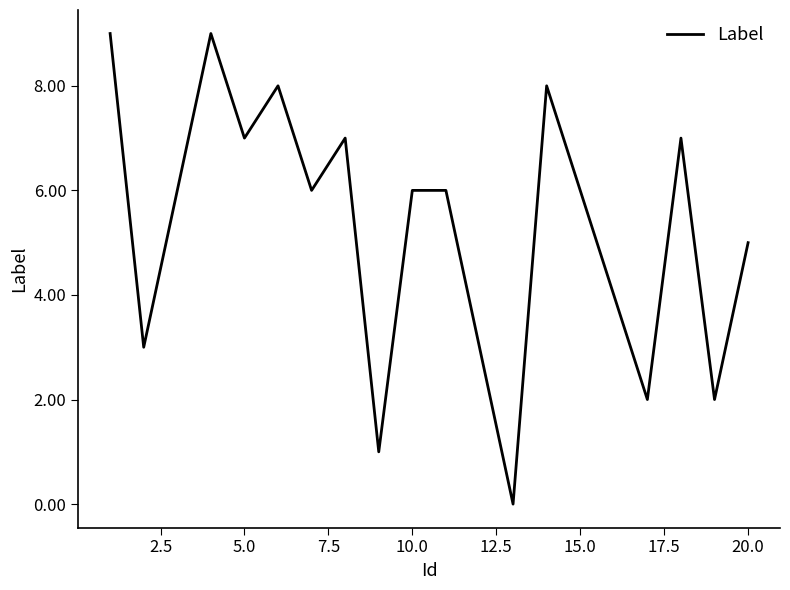

Reading left to right, what are all the values shown in this chart?

9	3	6	9	7	8	6	7	1	6	6	3	0	8	6	4	2	7	2	5